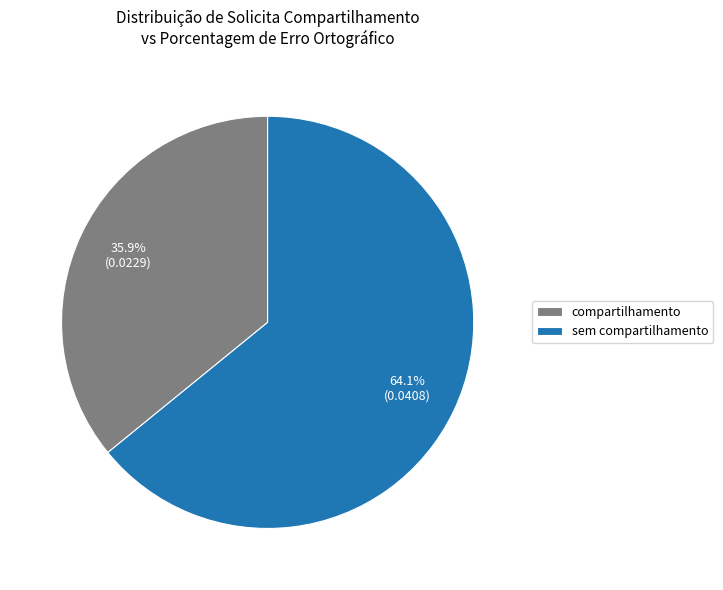

To the nearest percent, what is the difference between the sem compartilhamento and compartilhamento slice percentages?

28%